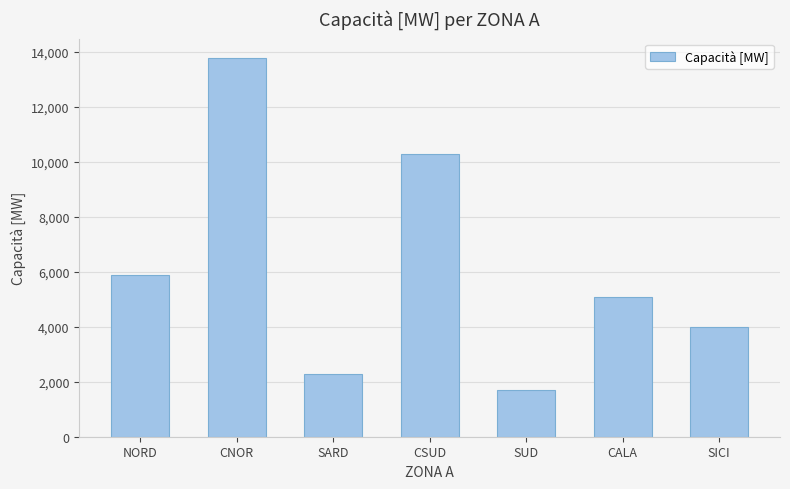

List the labels in order of value, largest first.

CNOR, CSUD, NORD, CALA, SICI, SARD, SUD